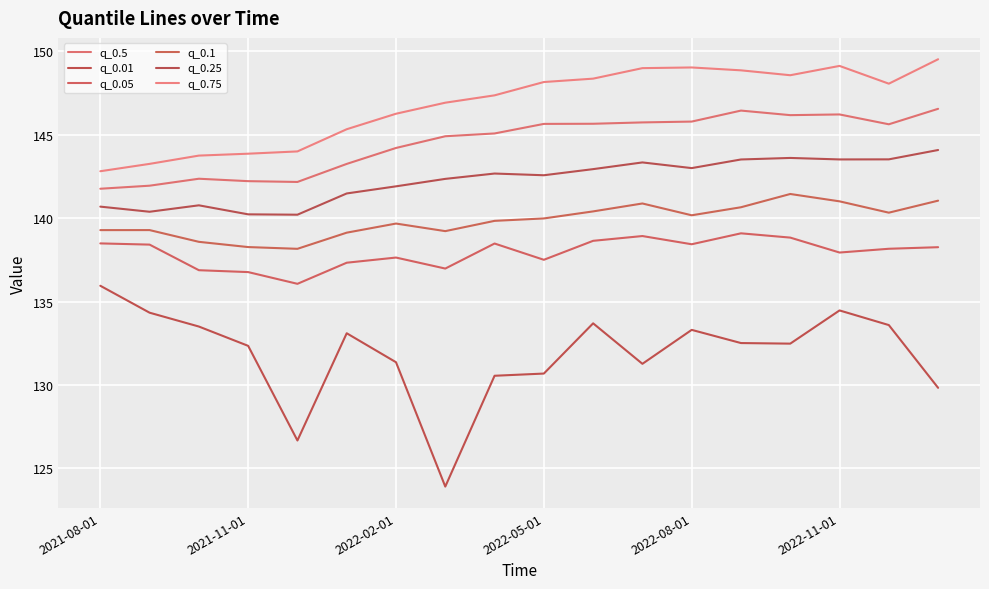

Does the chart display data point markers on the line(s)?

No